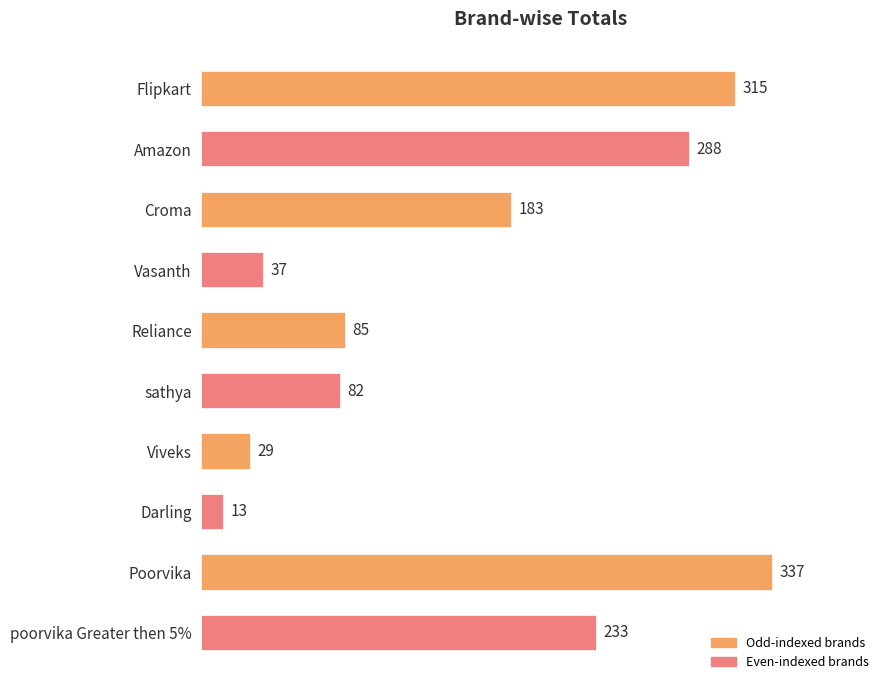

The value at sathya is 139. True or false?

False